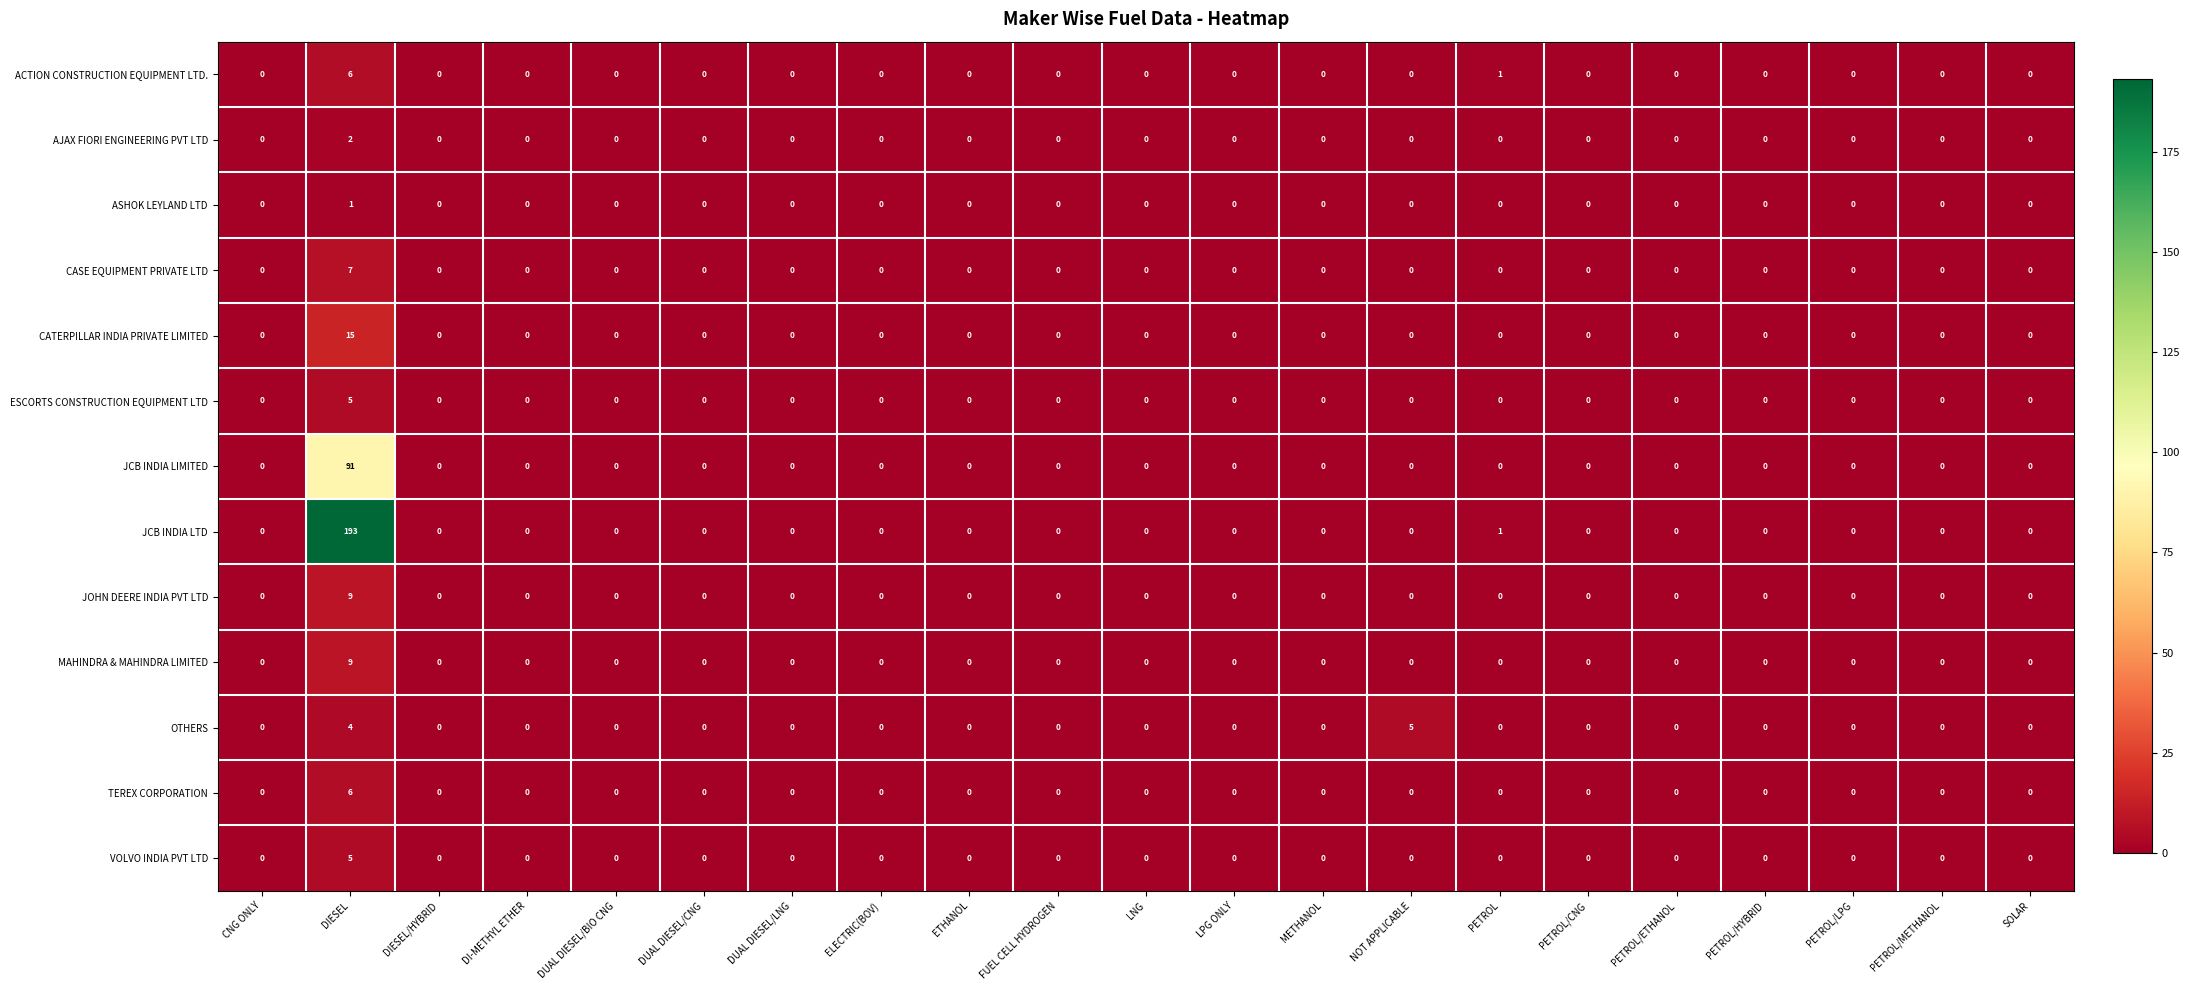

The value of OTHERS at DUAL DIESEL/LNG is 0. True or false?

True